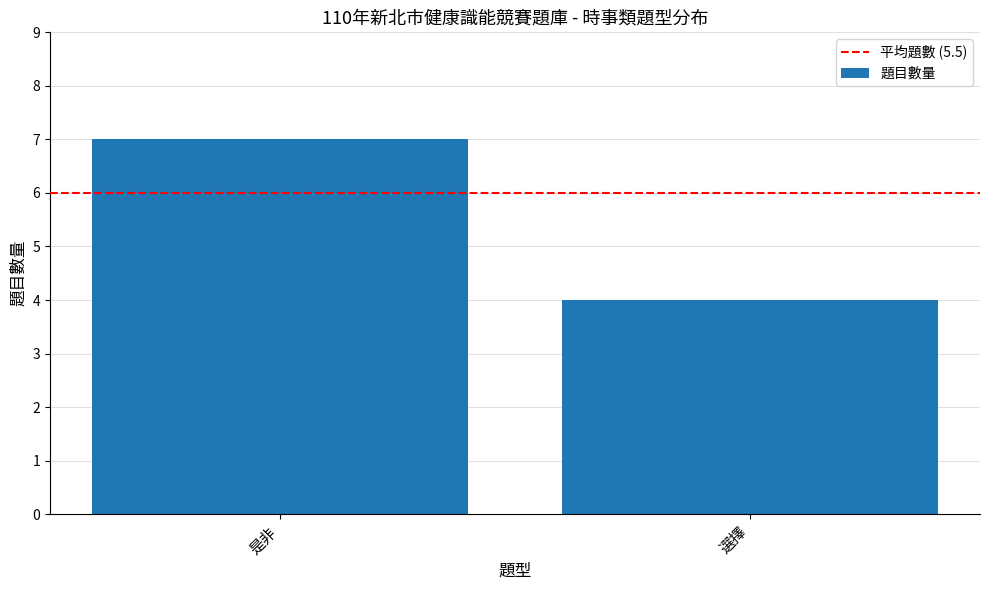

List the labels in order of value, smallest first.

選擇, 是非